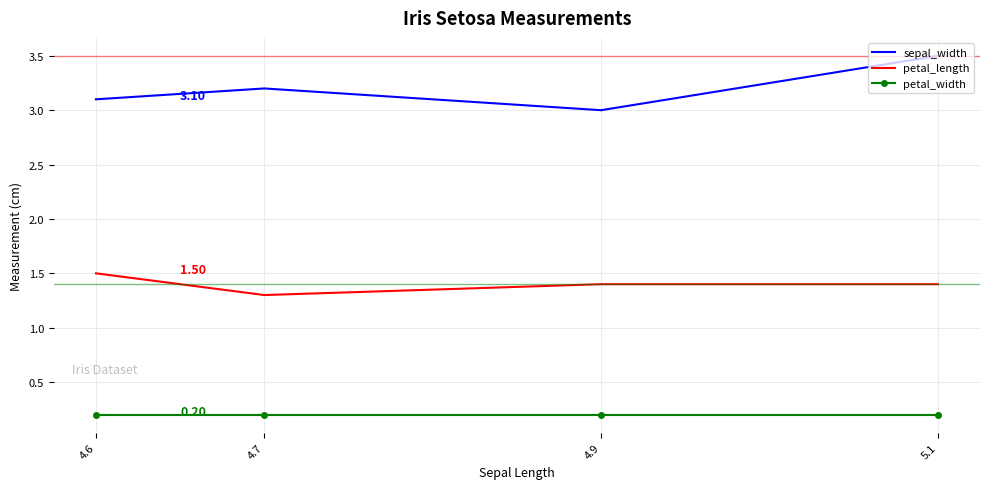

Reading left to right, extract all data points from this chart.

sepal_width: 5.1=3.5	4.9=3.0	4.7=3.2	4.6=3.1
petal_length: 5.1=1.4	4.9=1.4	4.7=1.3	4.6=1.5
petal_width: 5.1=0.2	4.9=0.2	4.7=0.2	4.6=0.2